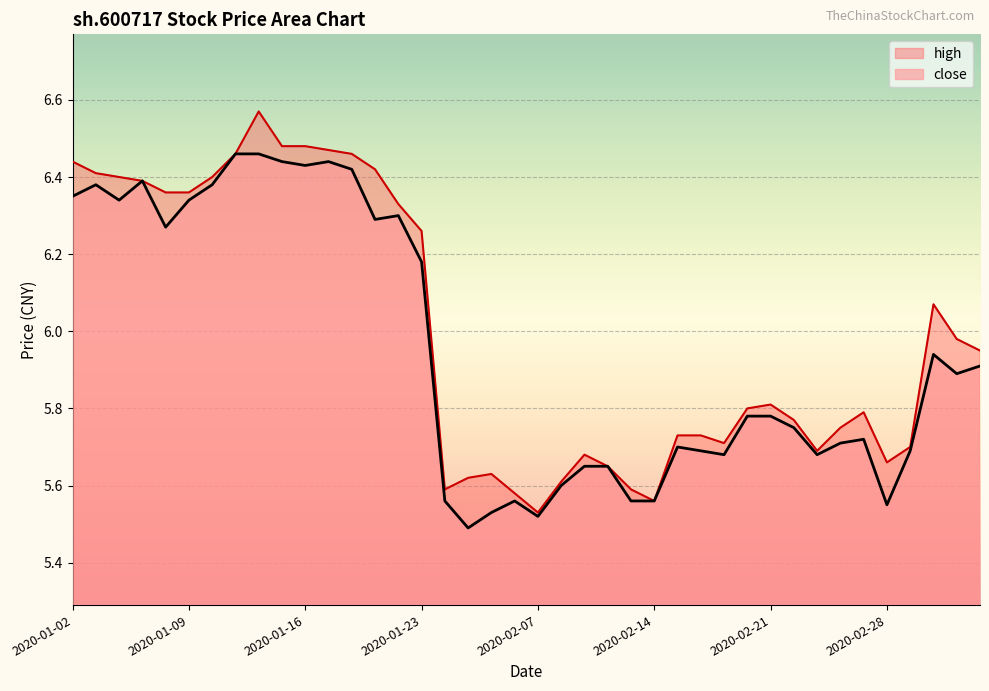

Where is the first local minimum?

2020-01-06